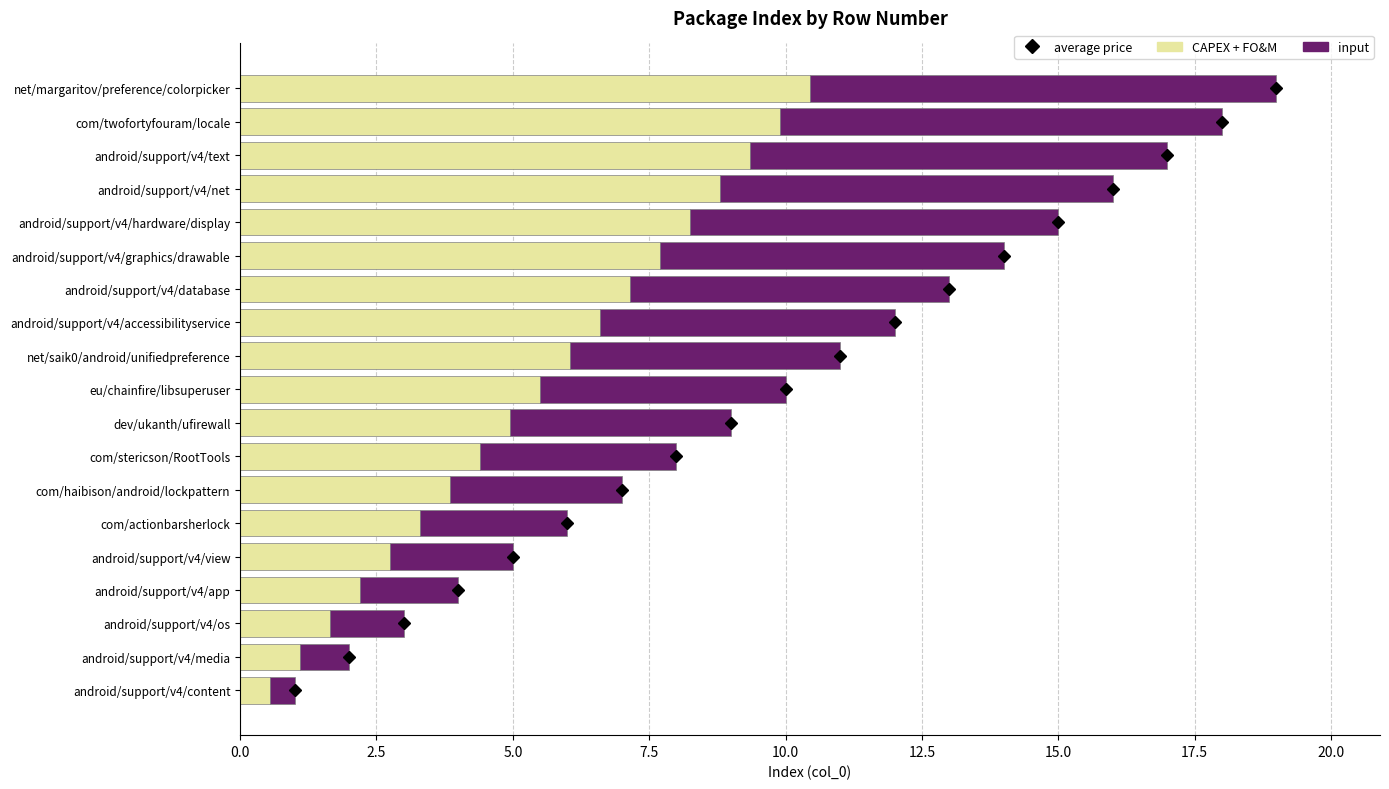

The value of CAPEX + FO&M at android/support/v4/view is 2.8. True or false?

True